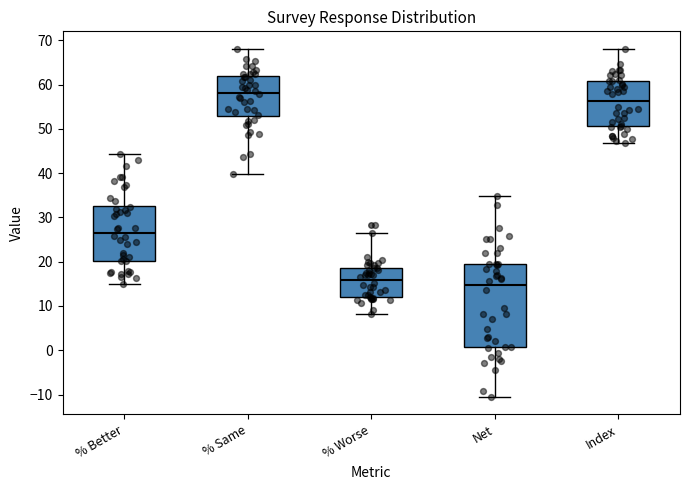

Reading left to right, transcribe this box plot: for each box, give where its median line is, the range the box spans, and where its two whiskers end, as read against the y-axis. The values are not printed on the chart, so give them approximately, as read against the axis.

% Better: median 27, box 20 to 33, whiskers 15 to 44
% Same: median 58, box 53 to 62, whiskers 40 to 68
% Worse: median 16, box 12 to 19, whiskers 8 to 27
Net: median 15, box 1 to 19, whiskers -10 to 35
Index: median 56, box 51 to 61, whiskers 47 to 68